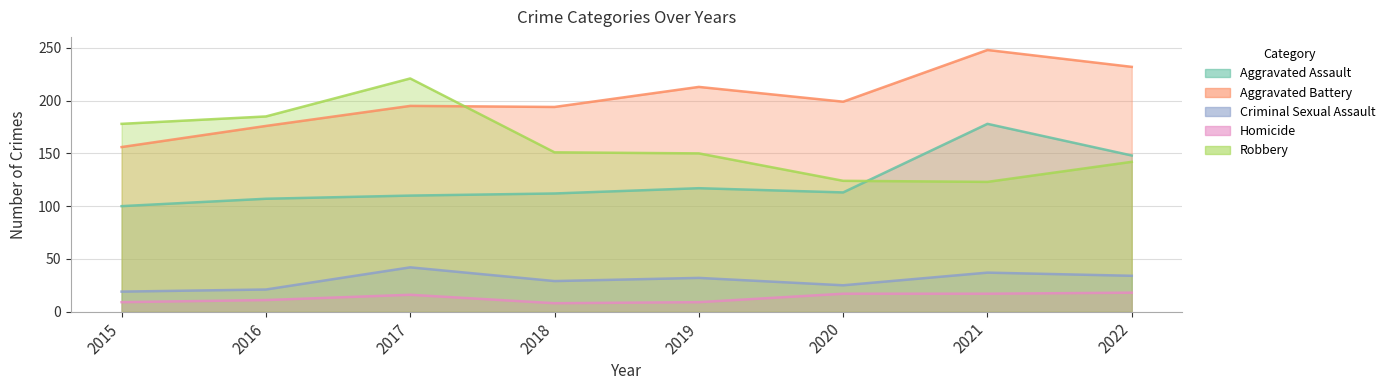

What is the difference between the maximum and minimum values in the Aggravated Assault series?

78